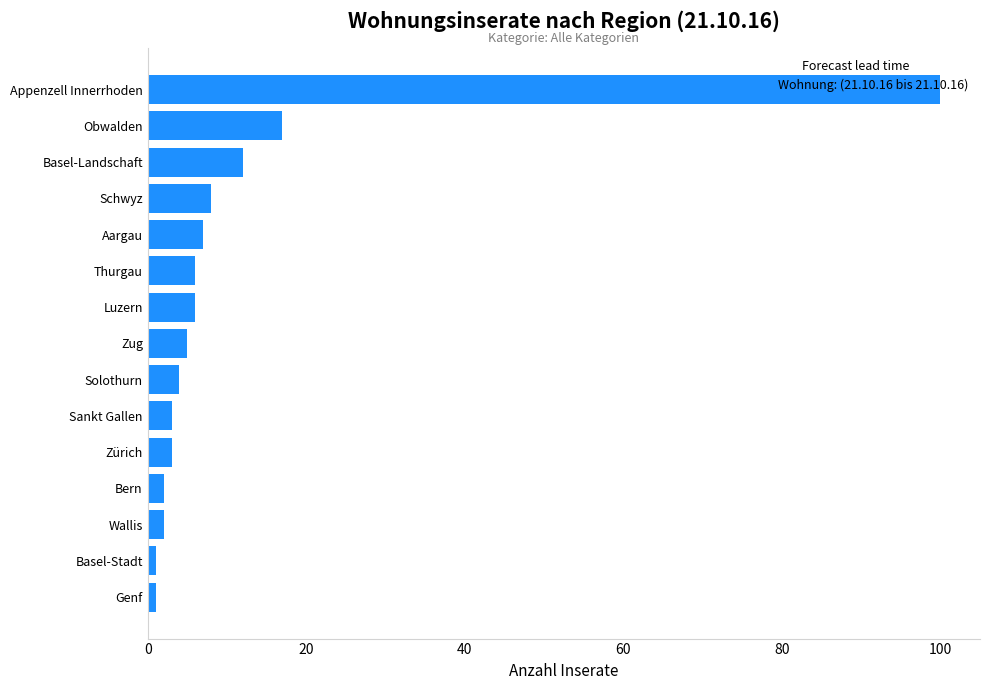

What is the greatest value displayed?

100